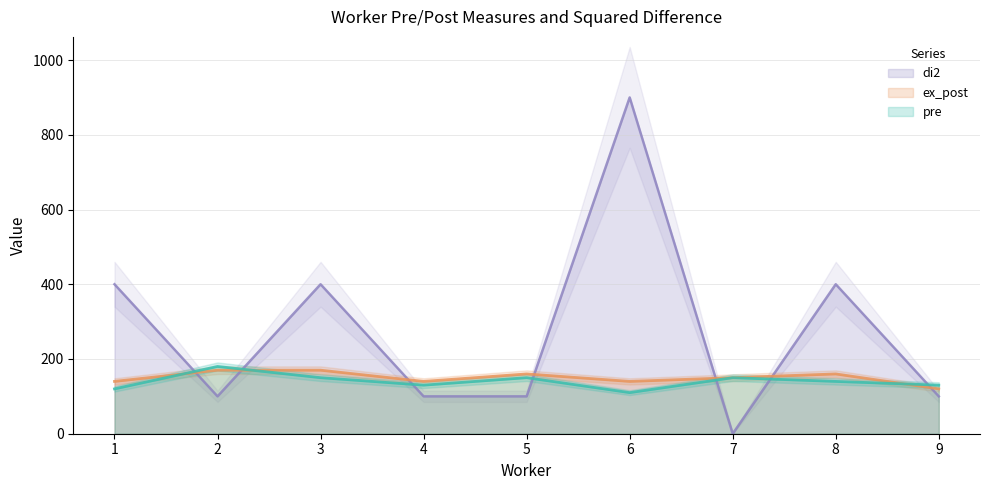

How many values in the ex_post series exceed 150?

4